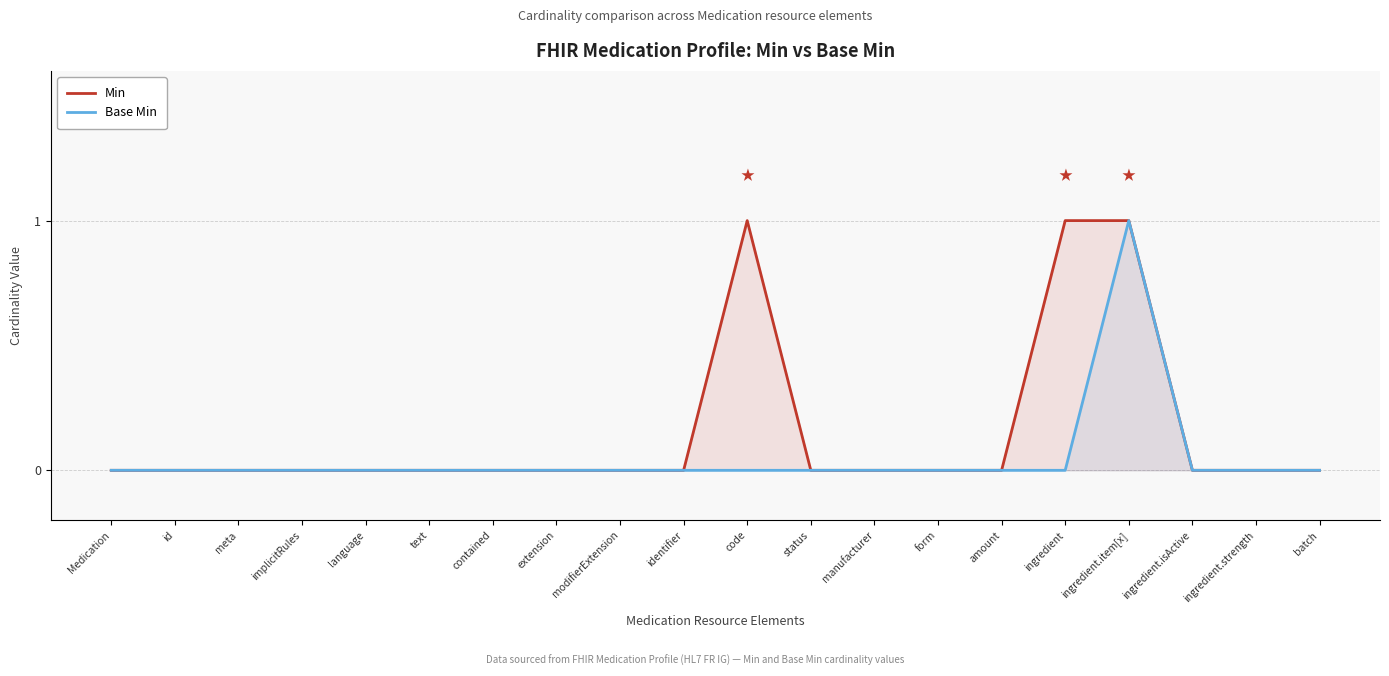

Which series has the largest total across all categories?

Min